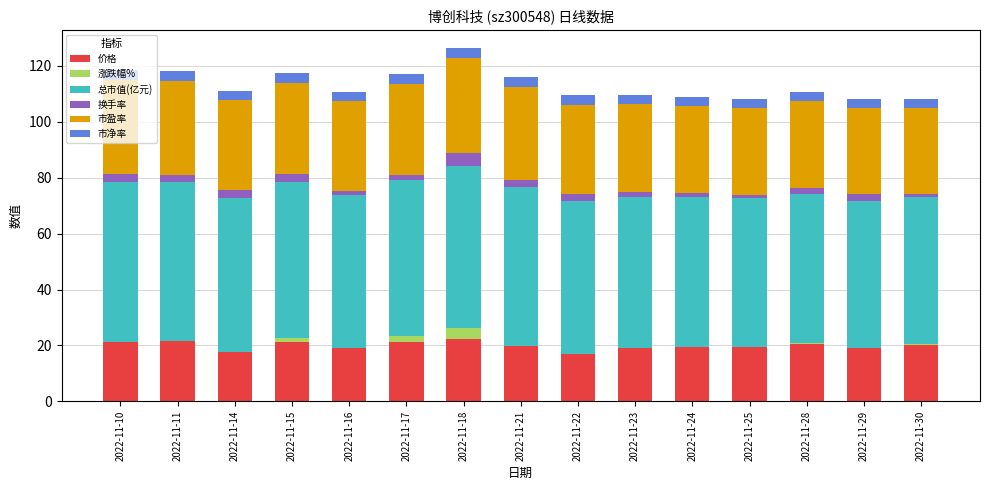

Are the bars horizontal?

No